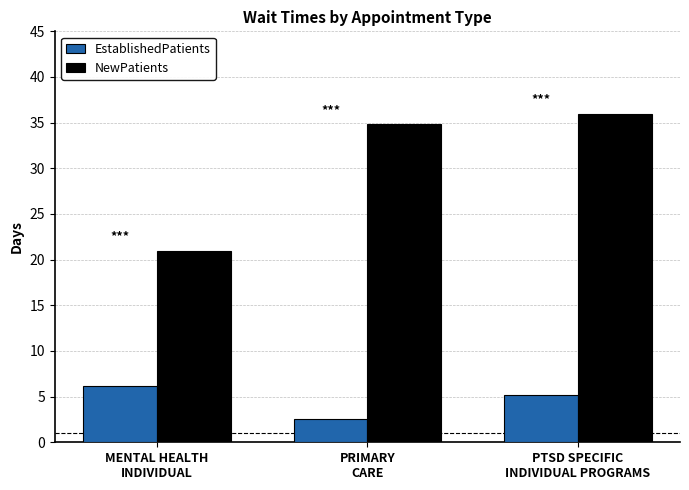

What are all the series names shown in the legend?

EstablishedPatients, NewPatients